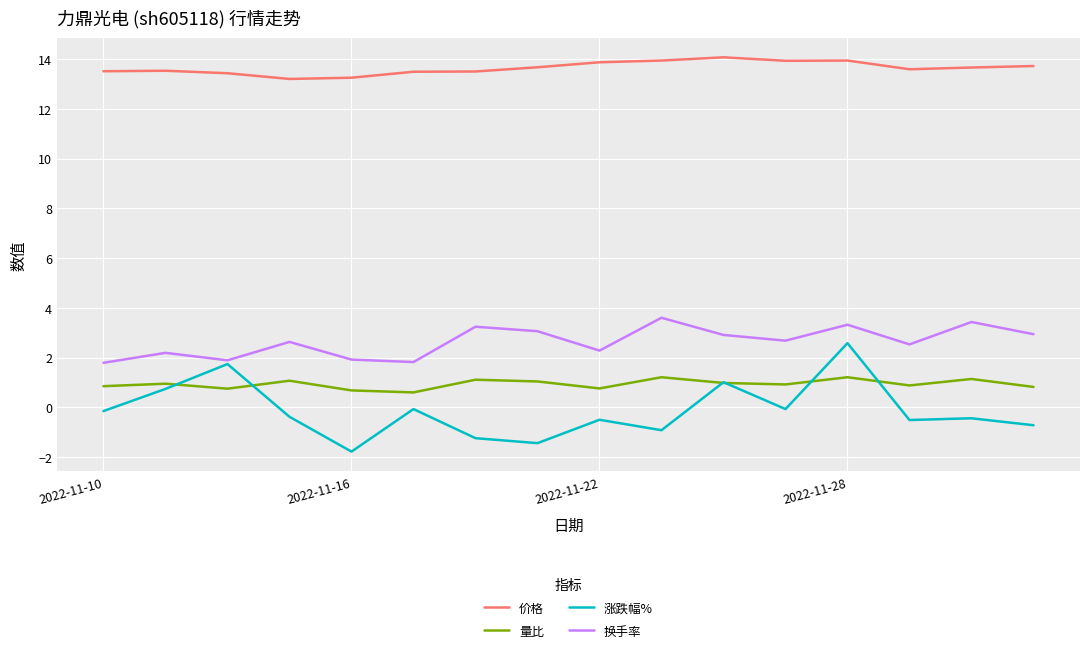

List the series in order of their peak value, highest first.

价格, 换手率, 涨跌幅%, 量比